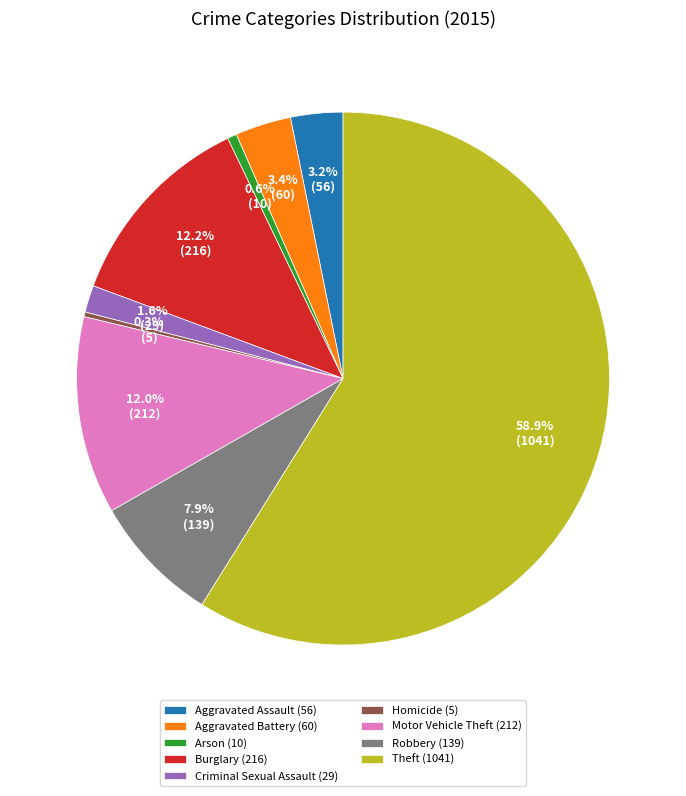

How many slices are in this pie chart?

9